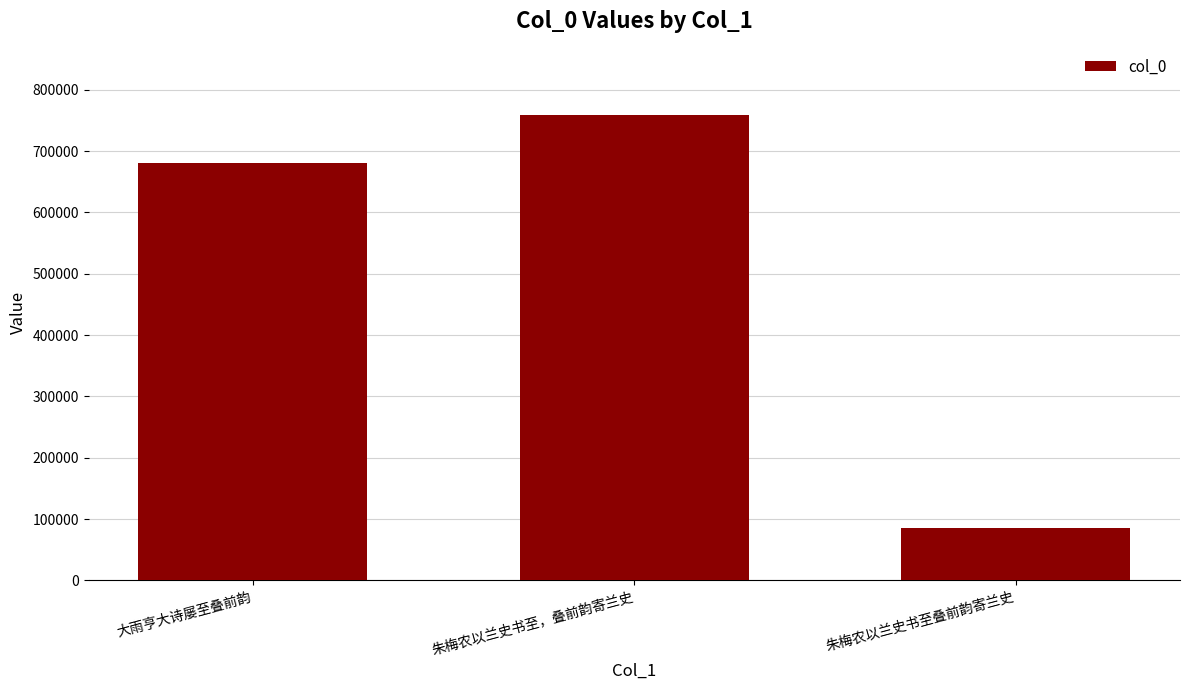

What is the value of the 1st bar from the left?

681306